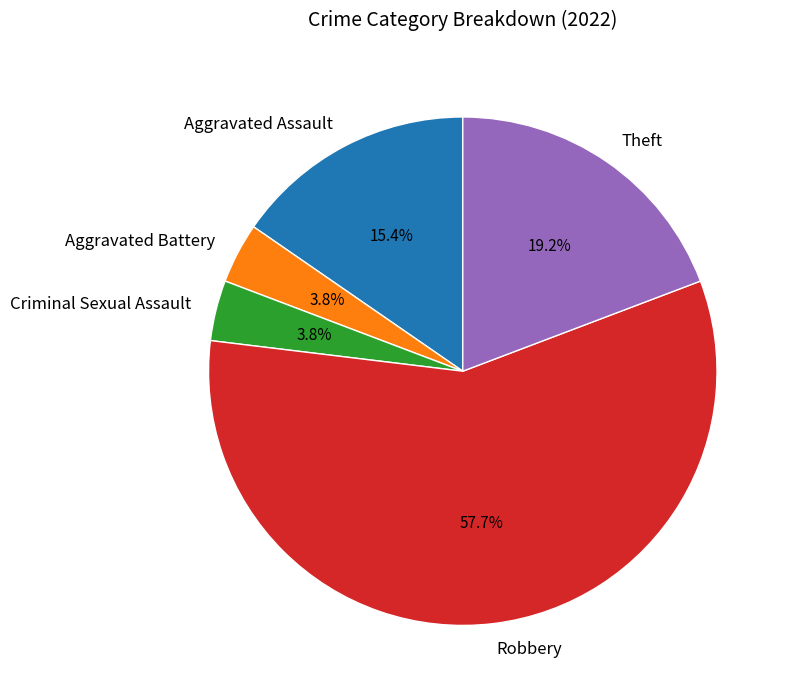

To the nearest percent, what portion does Aggravated Battery represent?

4%